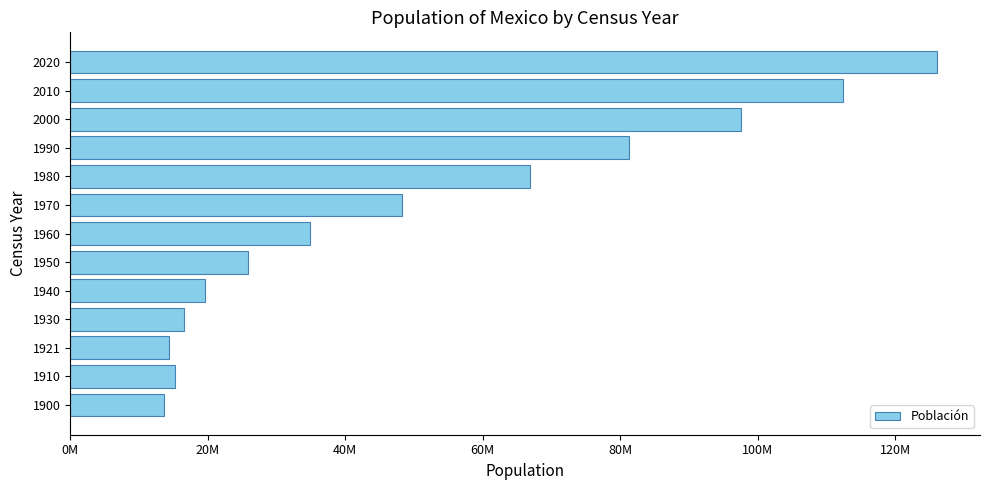

Are the bars horizontal?

Yes